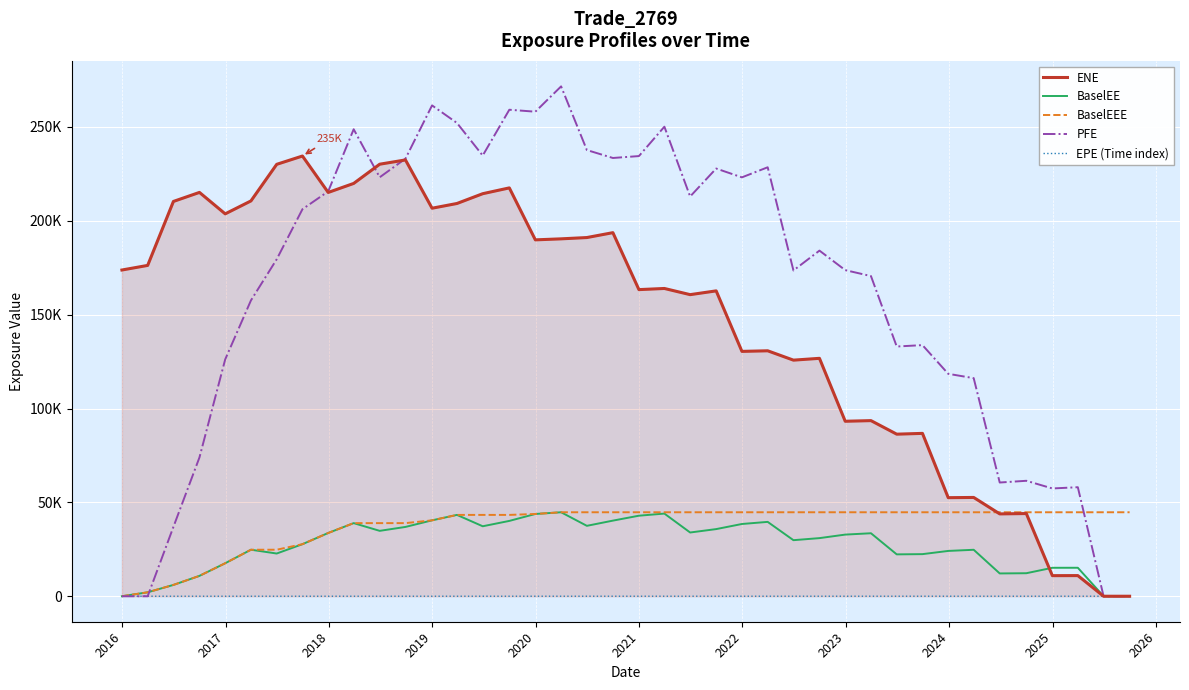

What are all the series names shown in the legend?

ENE, BaselEE, BaselEEE, PFE, EPE (Time index)